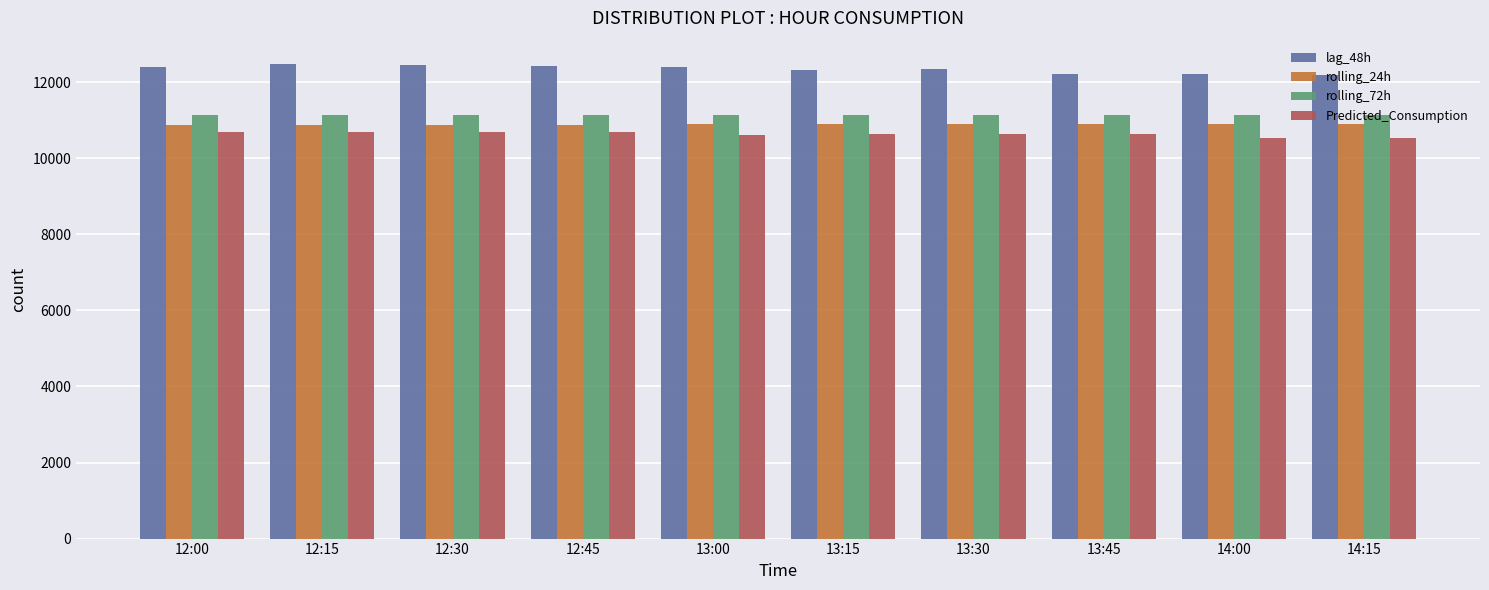

How many values in the rolling_24h series are below 10891?

5